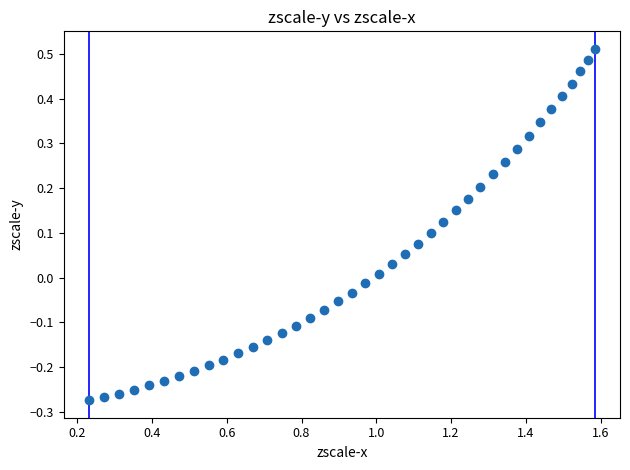

What is the range of Y values (max minus min)?

0.8